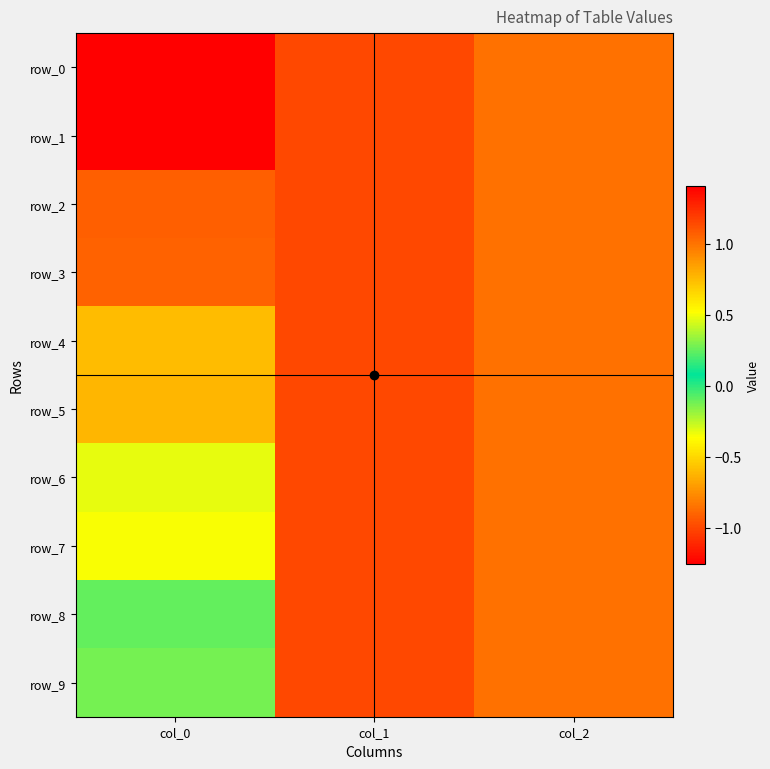

How many categories are shown in the chart?

3